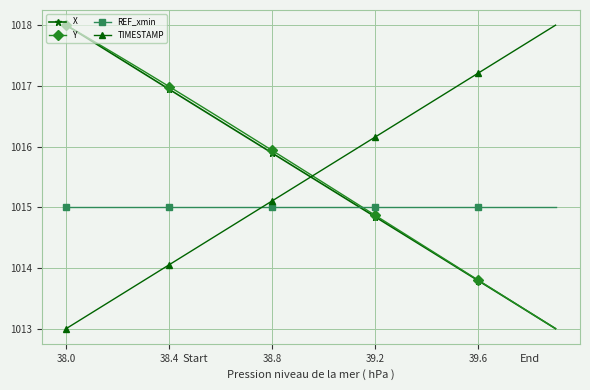

Which series ends up on top after the final intersection of TIMESTAMP and REF_xmin?

TIMESTAMP